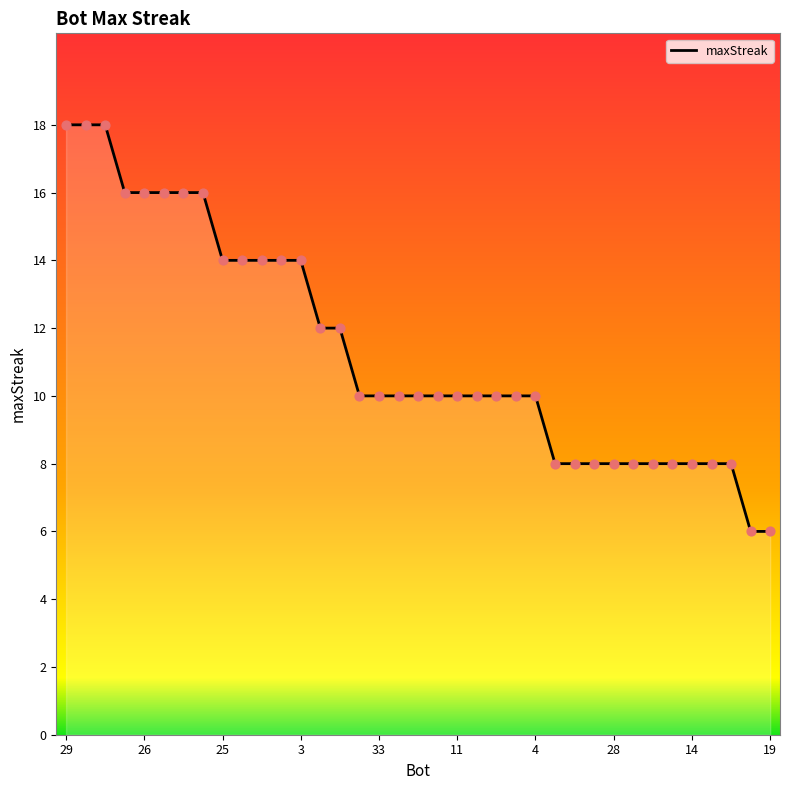

What is the smallest value displayed?

6